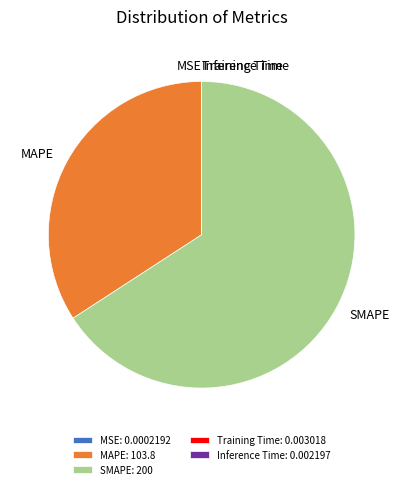

True or false: SMAPE accounts for 60% of the total.

False